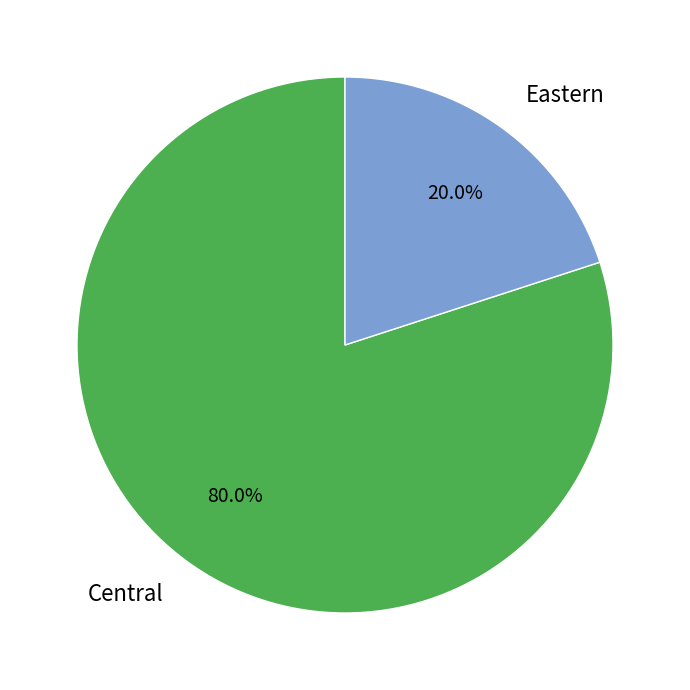

Rank the categories by value from lowest to highest.

Eastern, Central